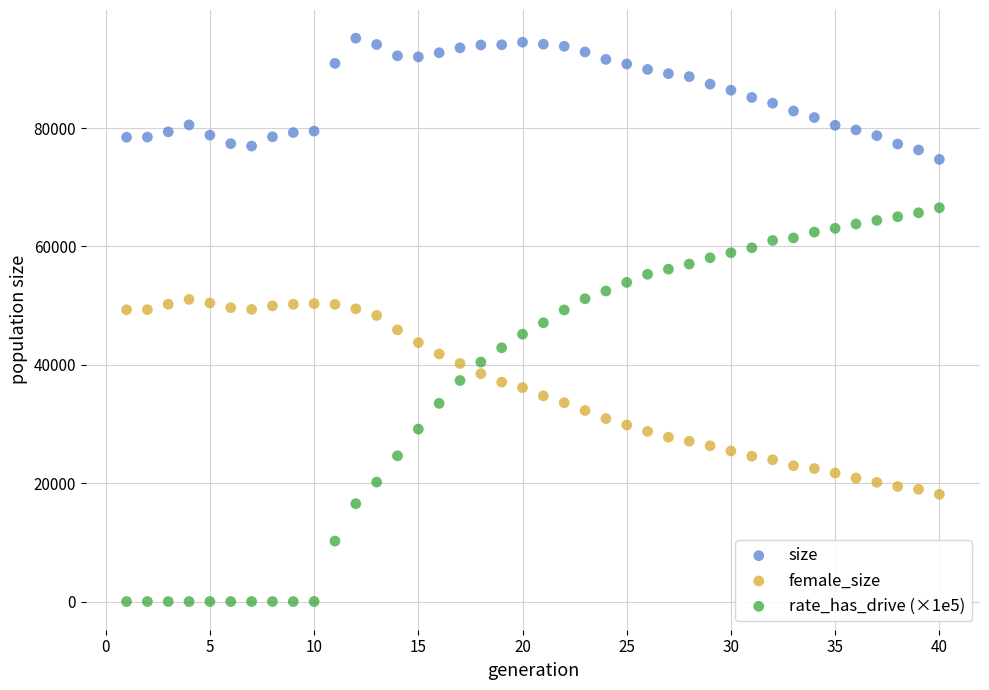

Which series contains the highest Y value?

size